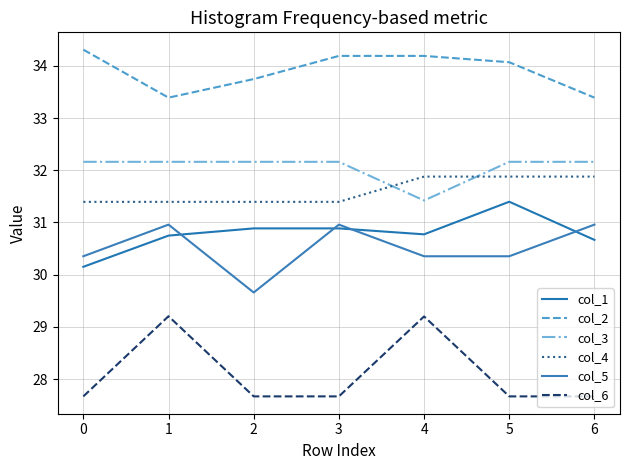

The value of col_1 at 1 is 17.0. True or false?

False